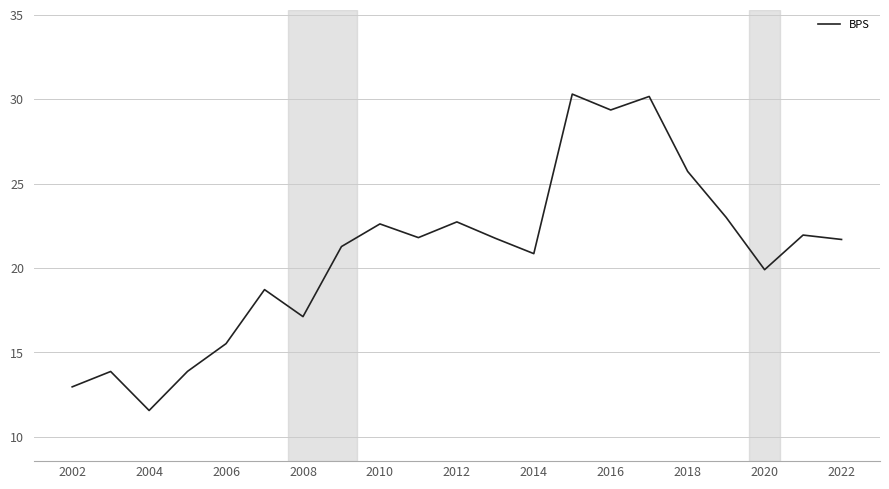

What is the smallest value displayed?

11.6